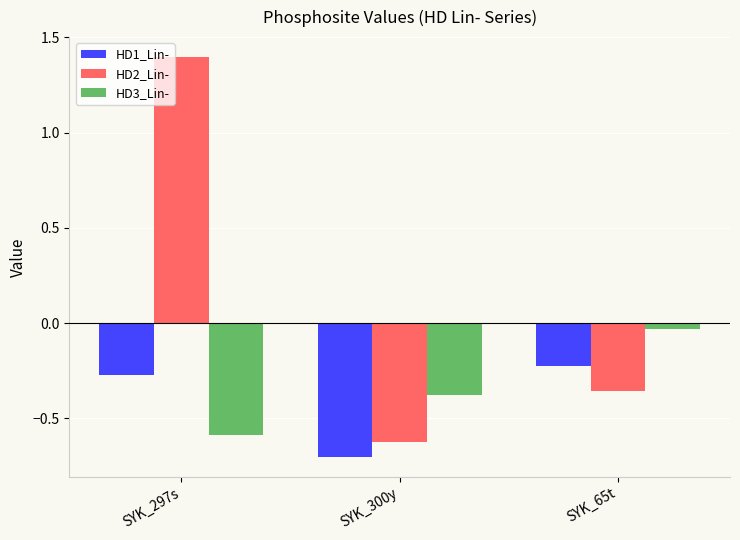

Which label corresponds to the largest value in the chart?

SYK_297s